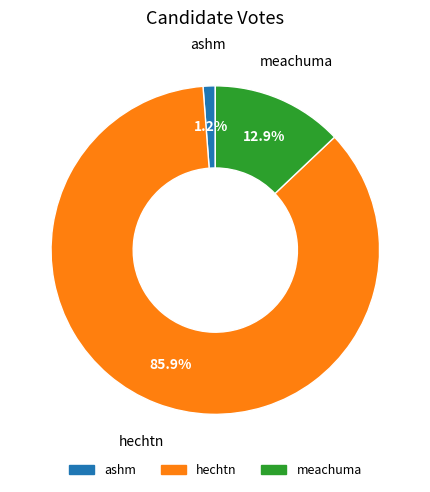

What is the largest slice in the pie chart?

hechtn